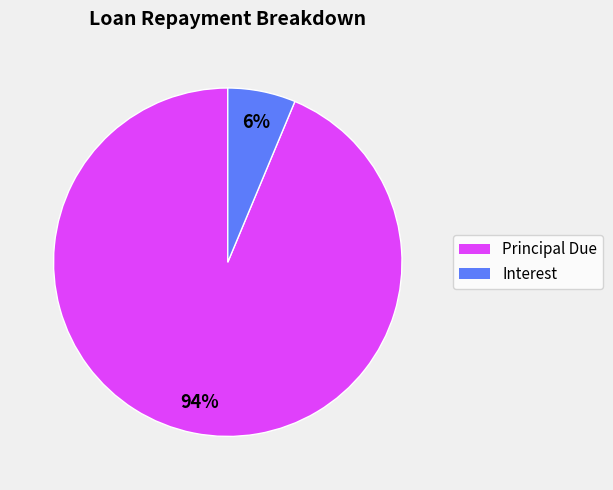

Is there a majority slice in this chart?

Yes